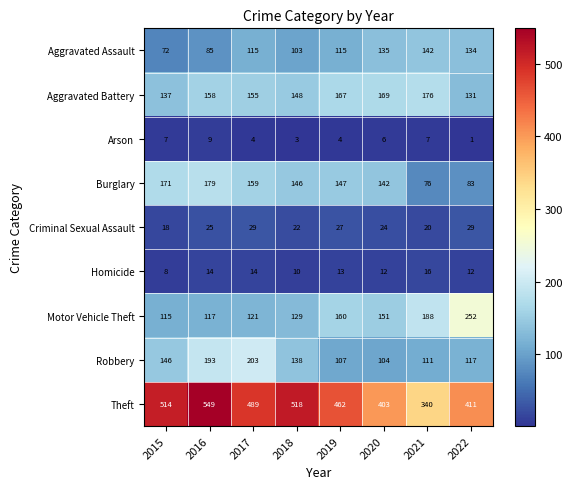

The Motor Vehicle Theft series shows 98 at 2021. True or false?

False